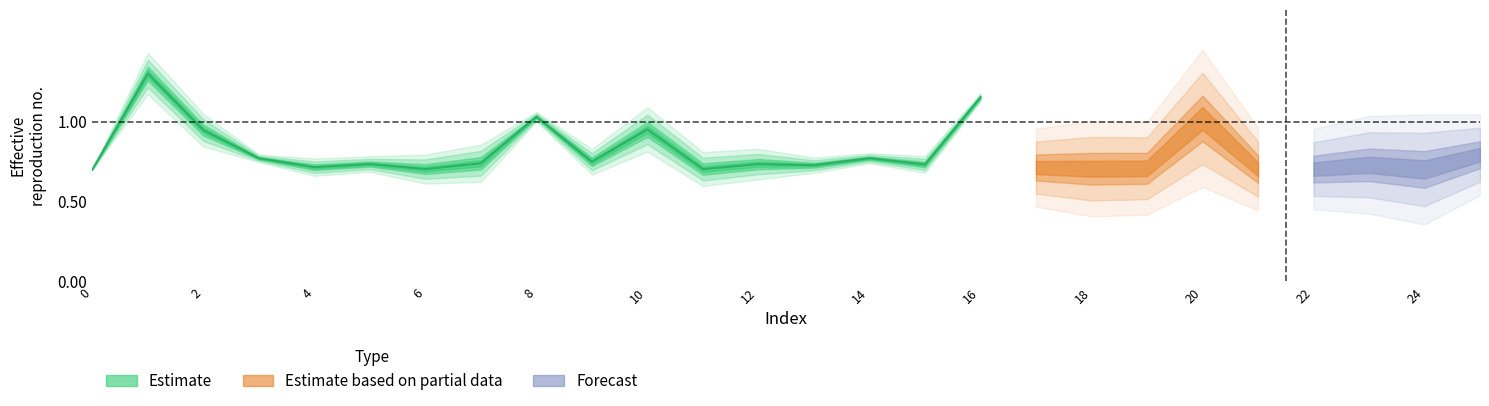

The chart shows a value of 1.3 at 10. True or false?

False